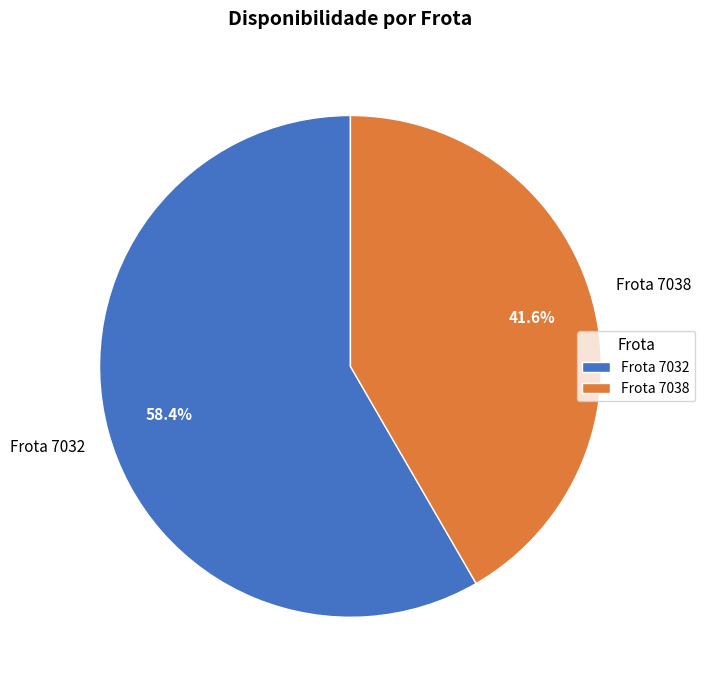

To the nearest percent, what is the difference between the largest and smallest slice percentages?

17%